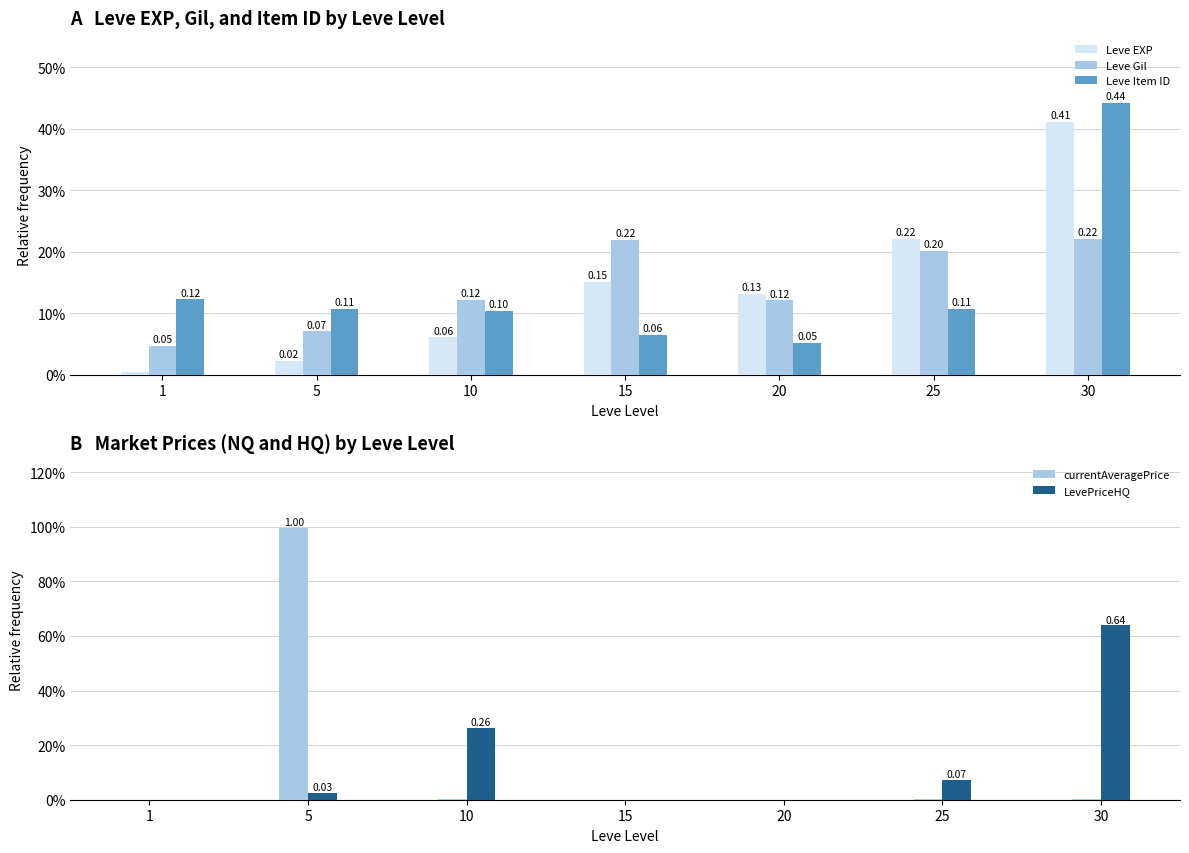

Rank the series by their maximum value, from lowest to highest.

Leve Gil, Leve EXP, Leve Item ID, LevePriceHQ, currentAveragePrice